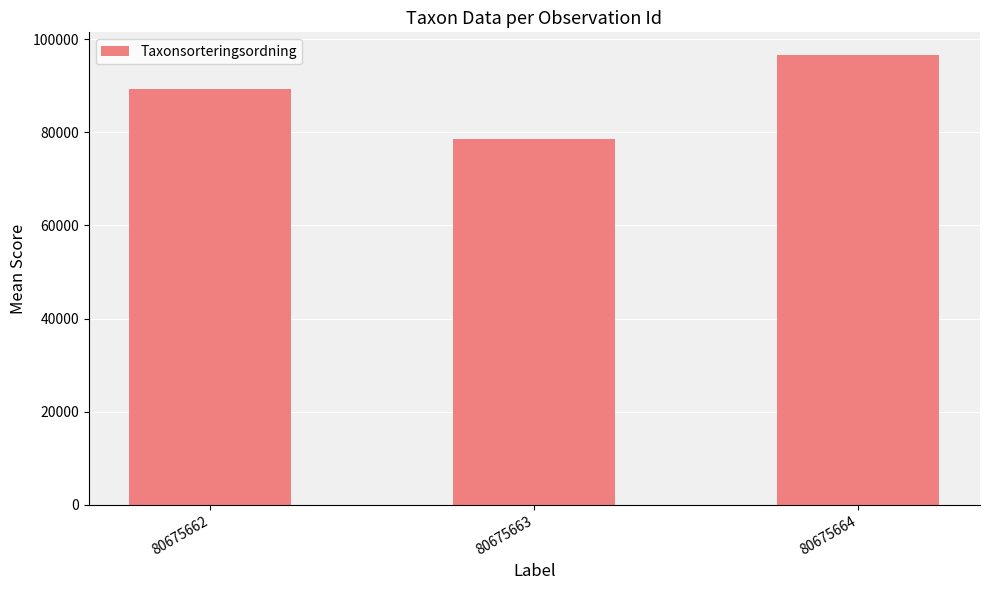

Rank the categories by value from highest to lowest.

80675664, 80675662, 80675663